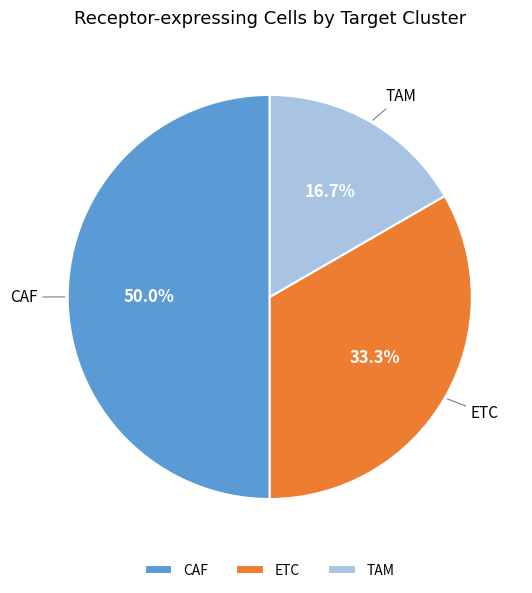

What is the largest slice in the pie chart?

CAF